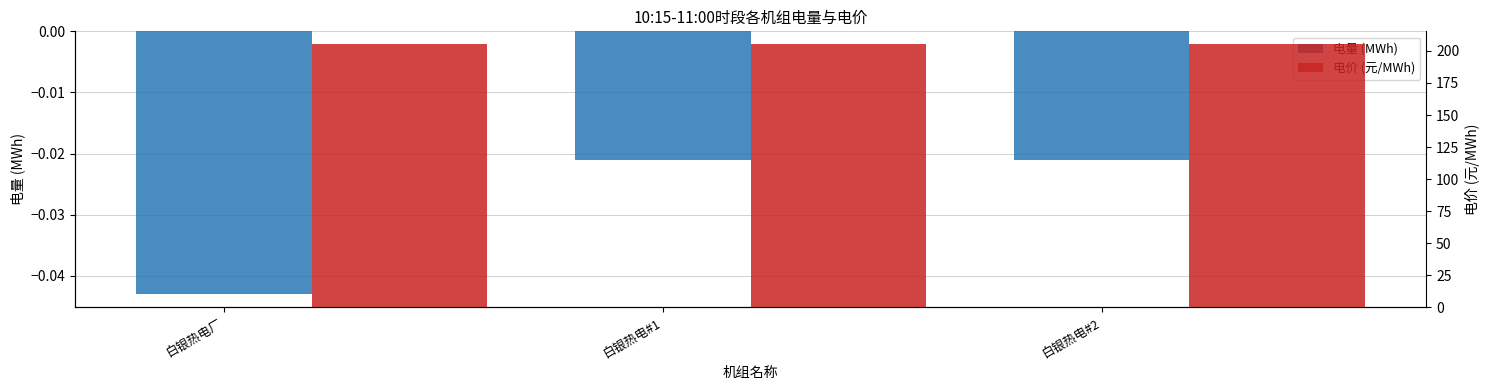

The value of 电价 (元/MWh) at 白银热电#1 is 294.3. True or false?

False